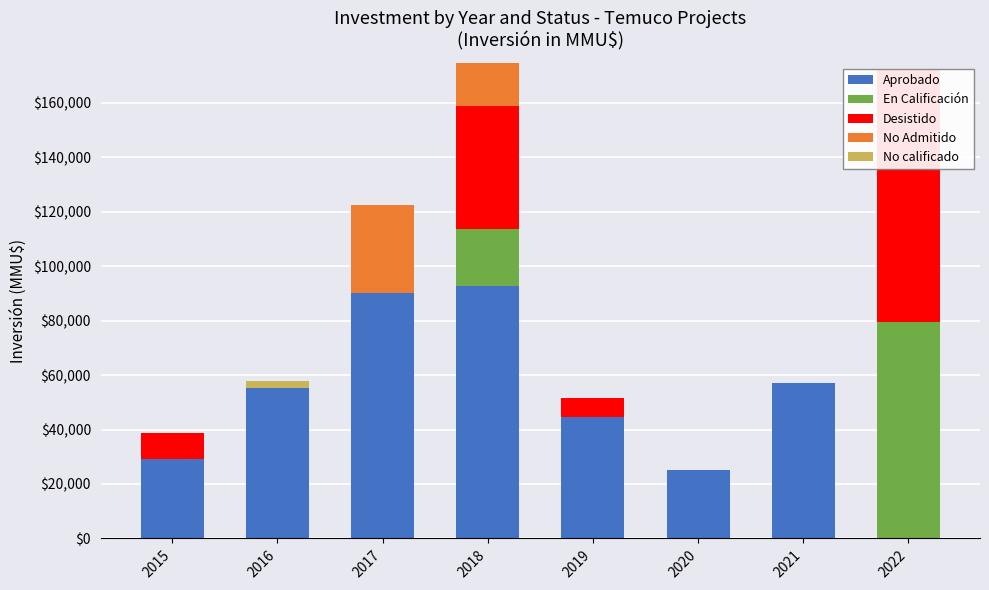

Between 2017 and 2020, which series saw the biggest shift?

Aprobado